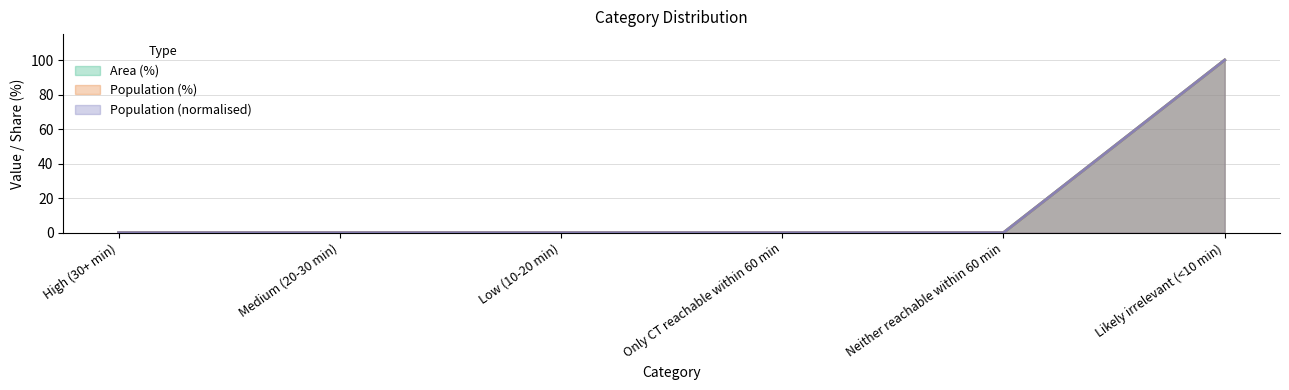

How many lines are shown in the chart?

3